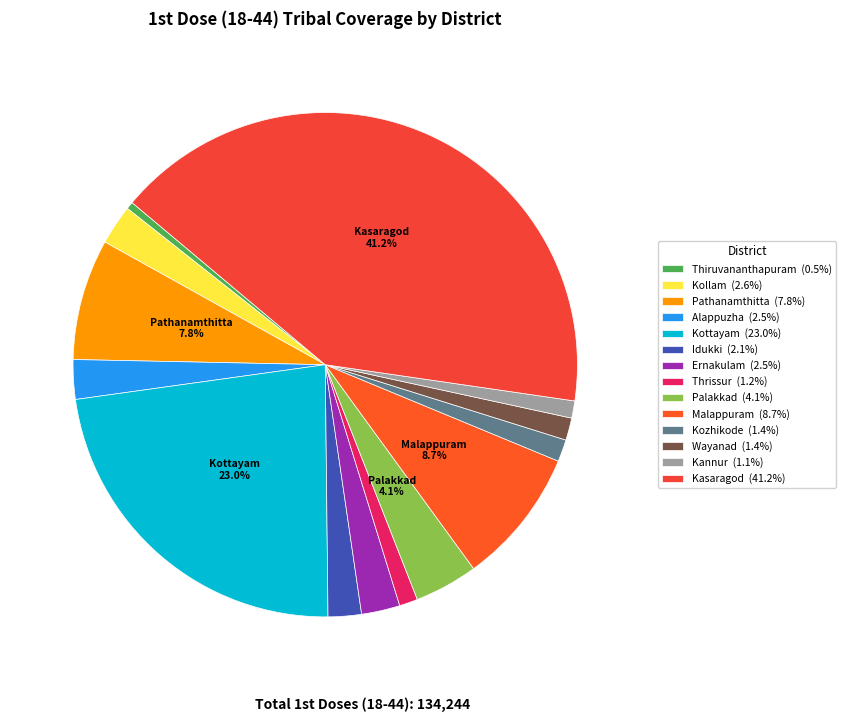

The Palakkad slice represents 4% of the pie. True or false?

True